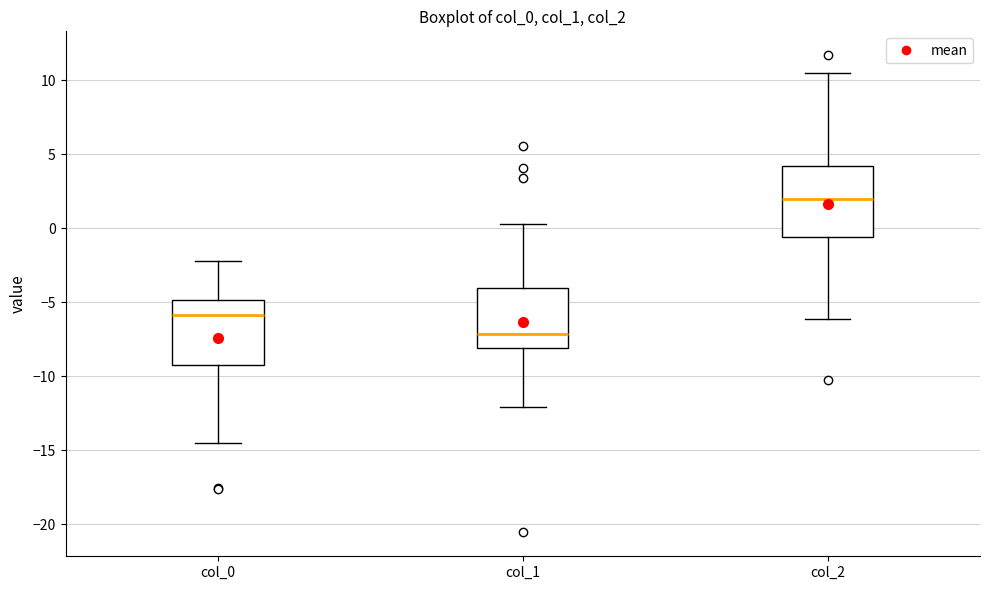

Where does the median line of the box for col_2 sit on the y-axis? The values are not printed on the chart, so give them approximately, as read against the axis.

2.0